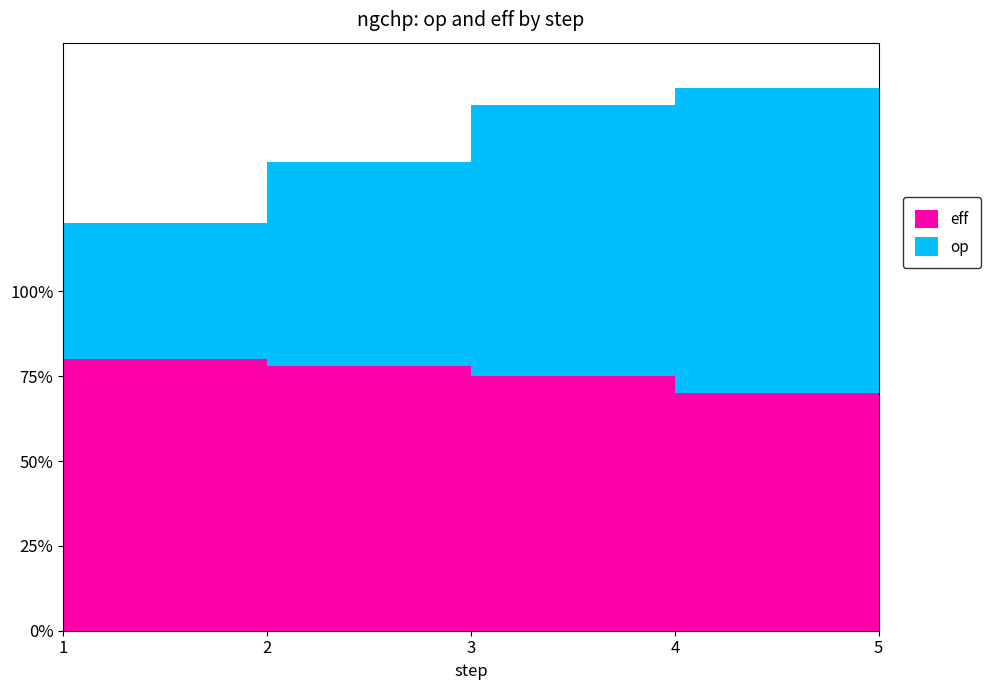

Reading left to right, transcribe all the data shown in this chart.

op: 0.4	0.6	0.8	0.9	1.0
eff: 0.8	0.8	0.8	0.7	0.7